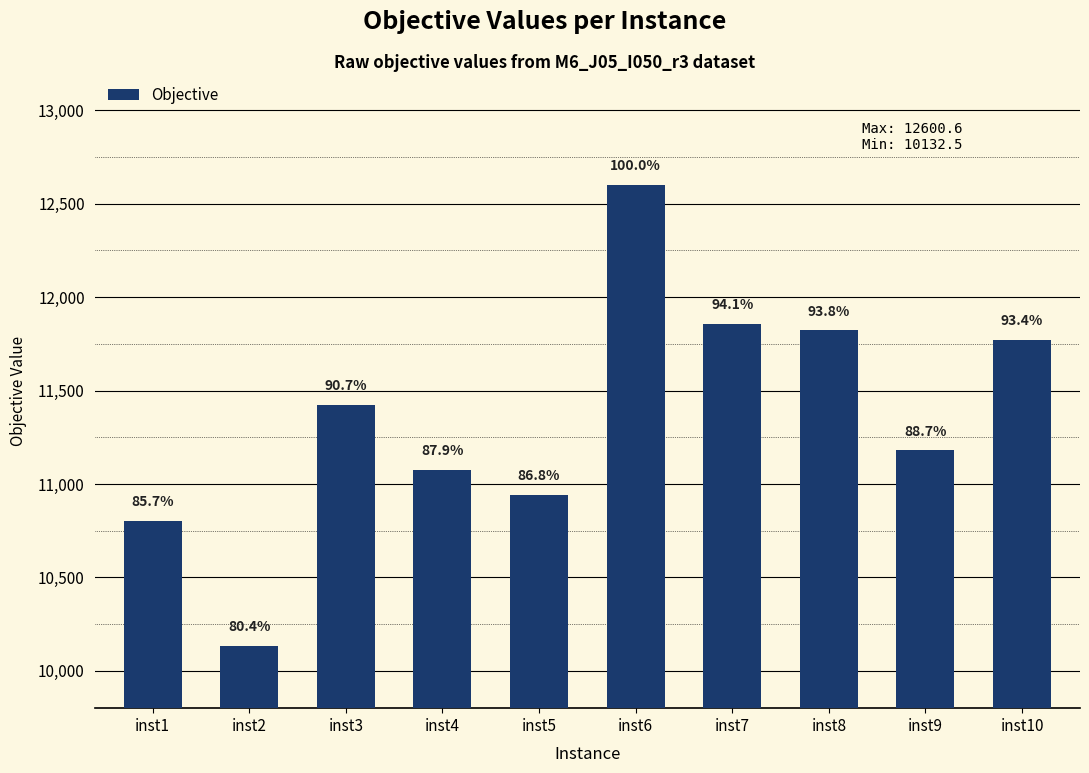

Reading left to right, list all the values displayed in this chart.

10803.4	10132.5	11425.1	11077.0	10940.5	12600.6	11858.1	11821.7	11180.4	11771.0